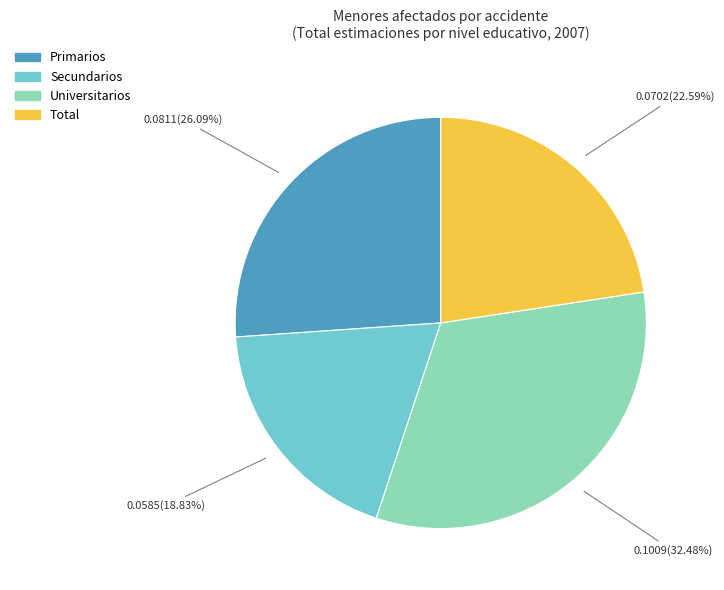

What percentage is the Universitarios slice, to the nearest percent?

32%